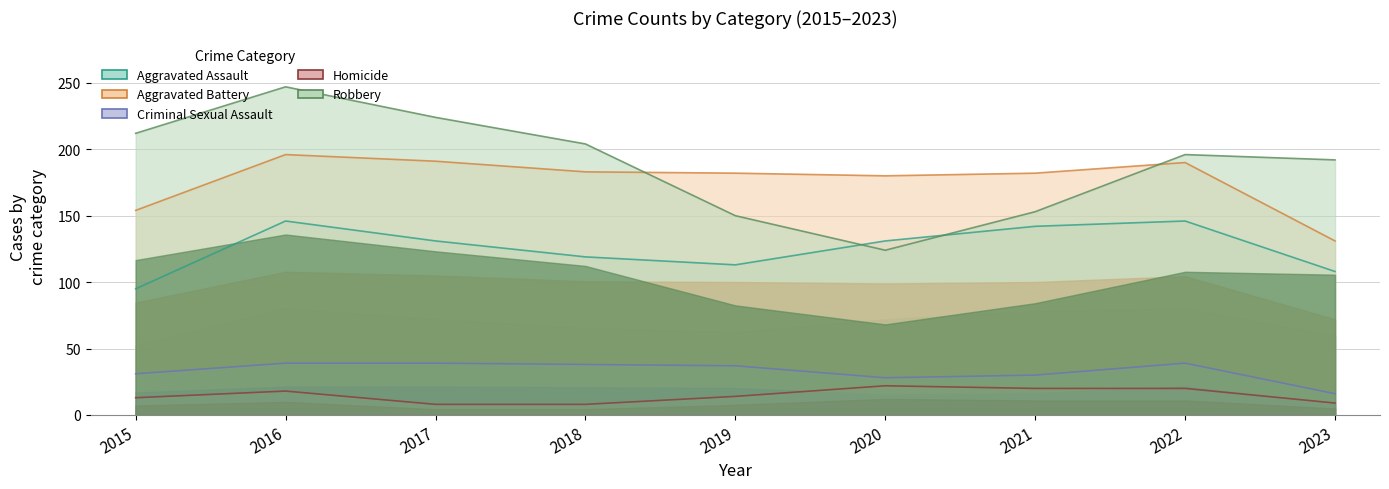

Reading right to left, extract all data points from this chart.

Aggravated Assault: 108	146	142	131	113	119	131	146	95
Aggravated Battery: 131	190	182	180	182	183	191	196	154
Criminal Sexual Assault: 16	39	30	28	37	38	39	39	31
Homicide: 9	20	20	22	14	8	8	18	13
Robbery: 192	196	153	124	150	204	224	247	212